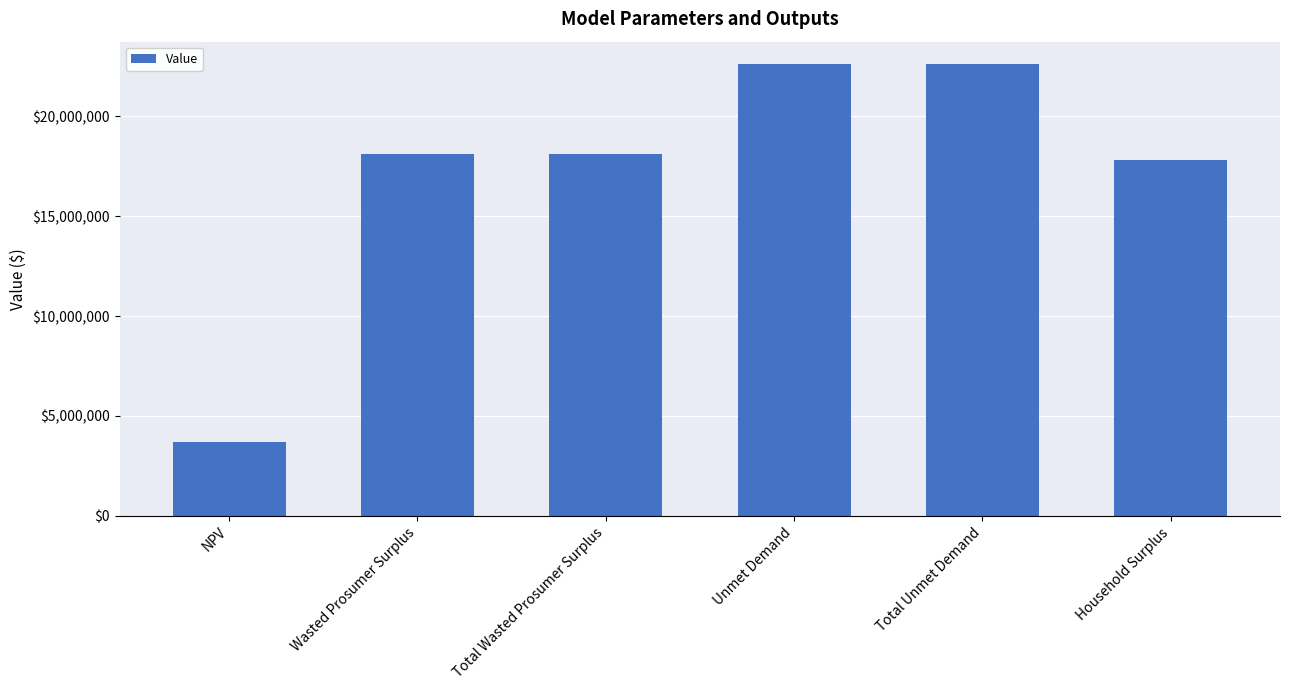

What is the label of the 6th bar from the left?

Household Surplus